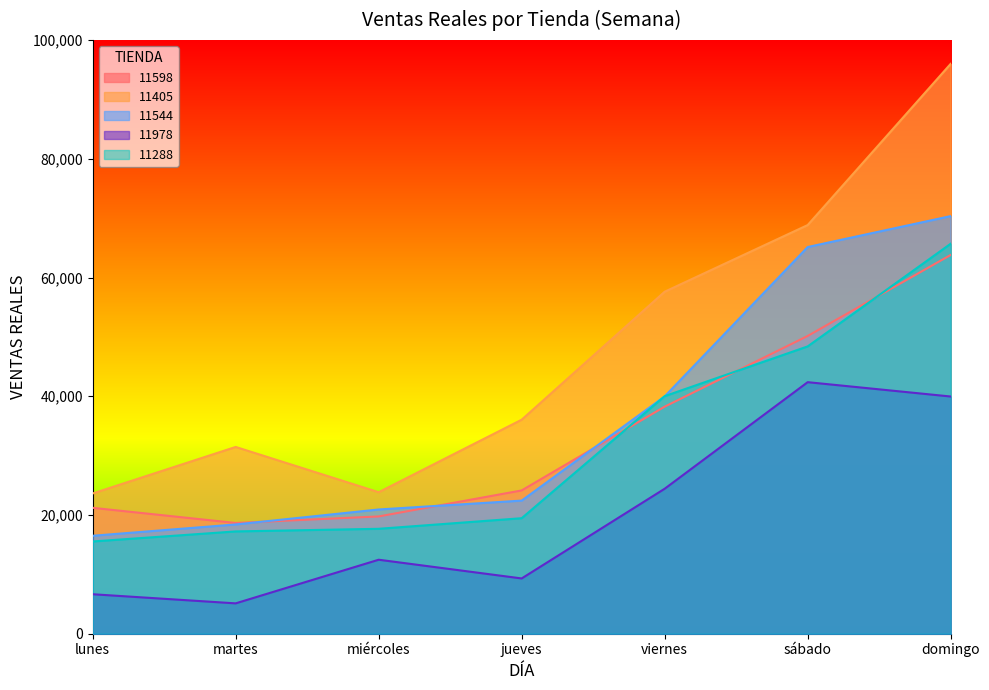

What is the label of the 6th point from the left?

sábado